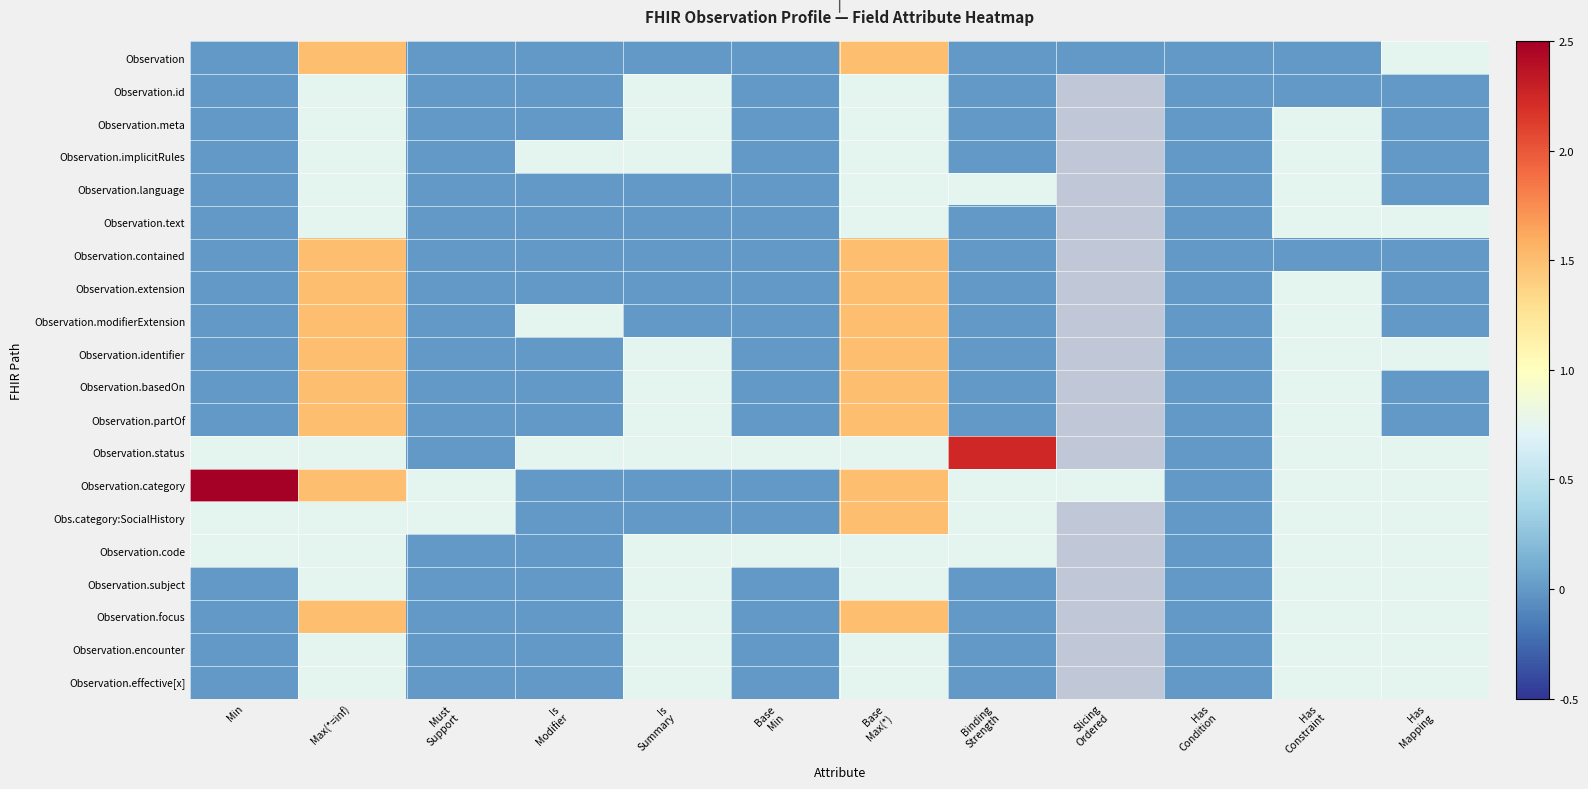

At how many categories does at least one series exceed 0?

11